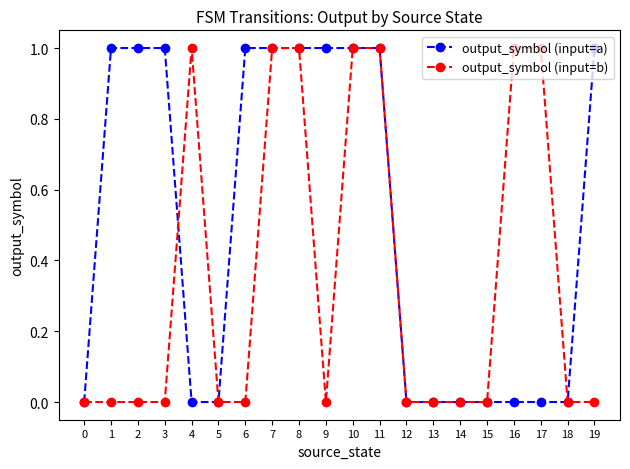

The output_symbol (input=a) series shows 2 at 11. True or false?

False